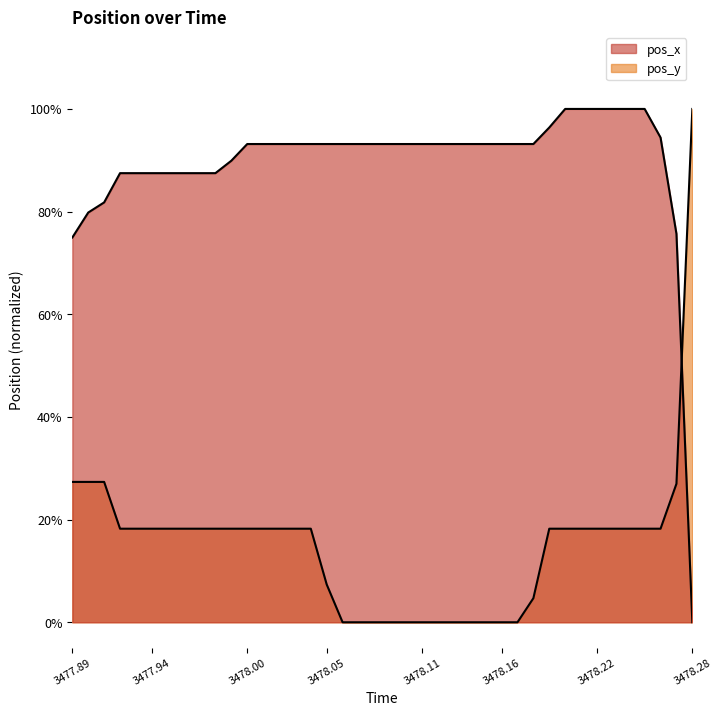

Reading left to right, extract all data points from this chart.

pos_x: 0.7	0.8	0.8	0.9	0.9	0.9	0.9	0.9	0.9	0.9	0.9	0.9	0.9	0.9	0.9	0.9	0.9	0.9	0.9	0.9	0.9	0.9	0.9	0.9	0.9	0.9	0.9	0.9	0.9	0.9	1.0	1.0	1.0	1.0	1.0	1.0	1.0	0.9	0.8	0.0
pos_y: 0.3	0.3	0.3	0.2	0.2	0.2	0.2	0.2	0.2	0.2	0.2	0.2	0.2	0.2	0.2	0.2	0.1	0.0	0.0	0.0	0.0	0.0	0.0	0.0	0.0	0.0	0.0	0.0	0.0	0.0	0.2	0.2	0.2	0.2	0.2	0.2	0.2	0.2	0.3	1.0